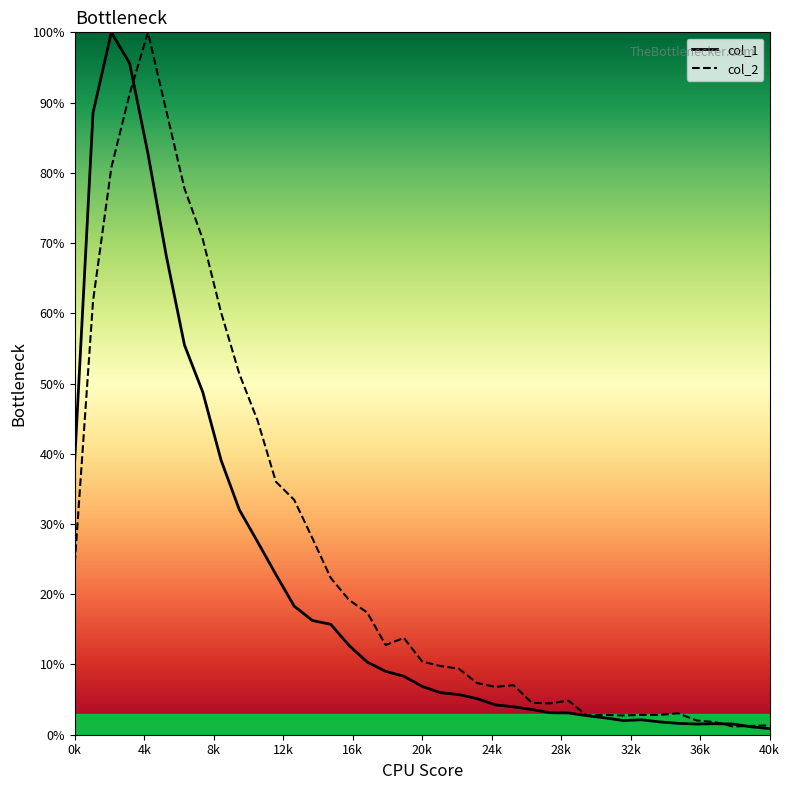

What is the difference between the maximum and minimum values in the col_2 series?

98.8